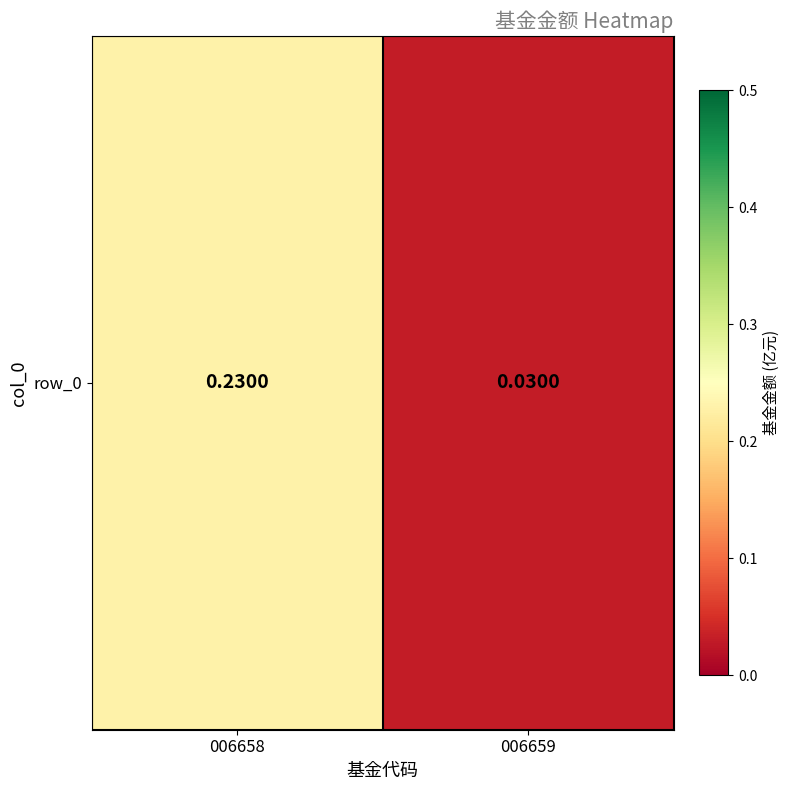

Is it true that the value at 006659 is 0.0?

False